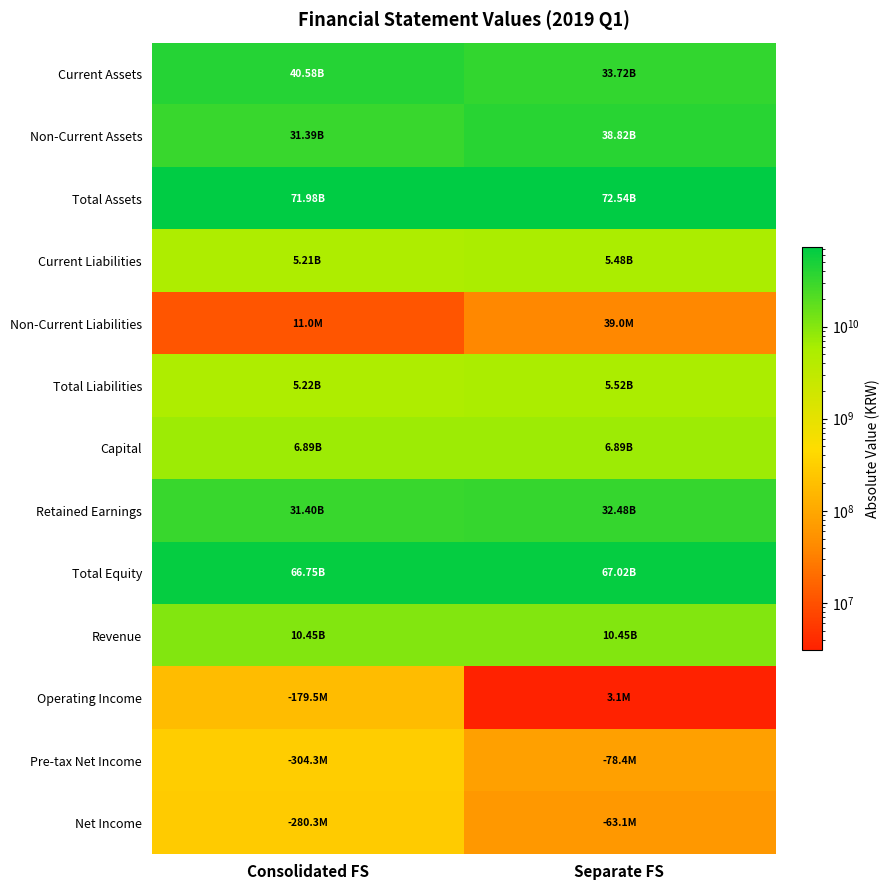

At how many categories does at least one series exceed 68551911380?

2